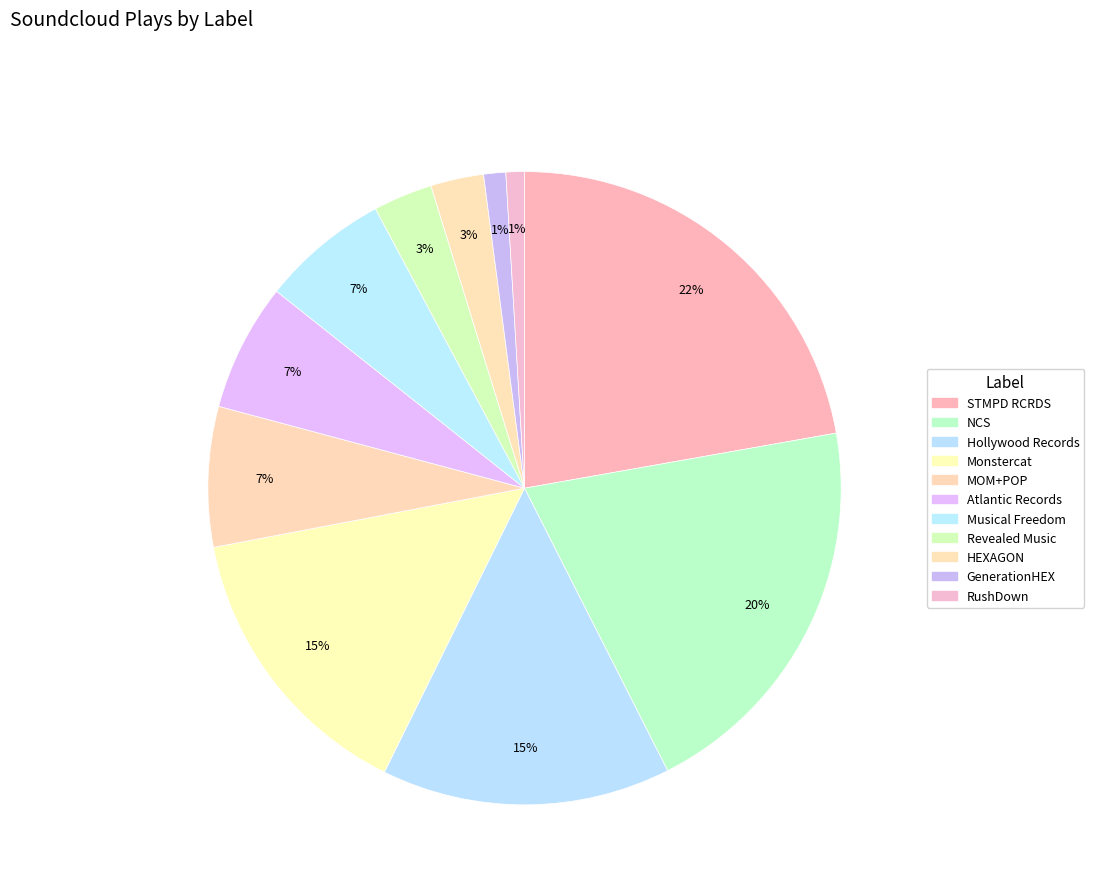

Is it true that NCS is 20% of the pie?

True